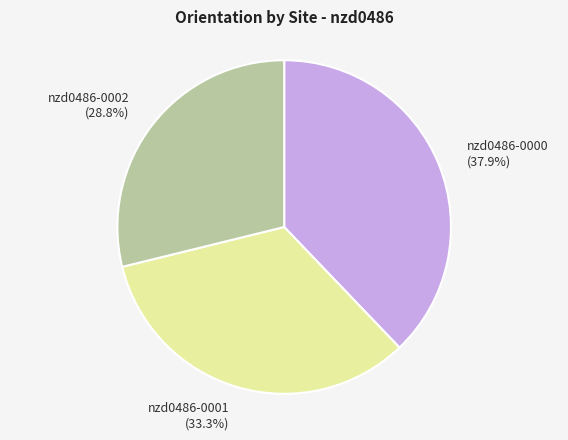

Rank the categories by value from lowest to highest.

nzd0486-0002, nzd0486-0001, nzd0486-0000